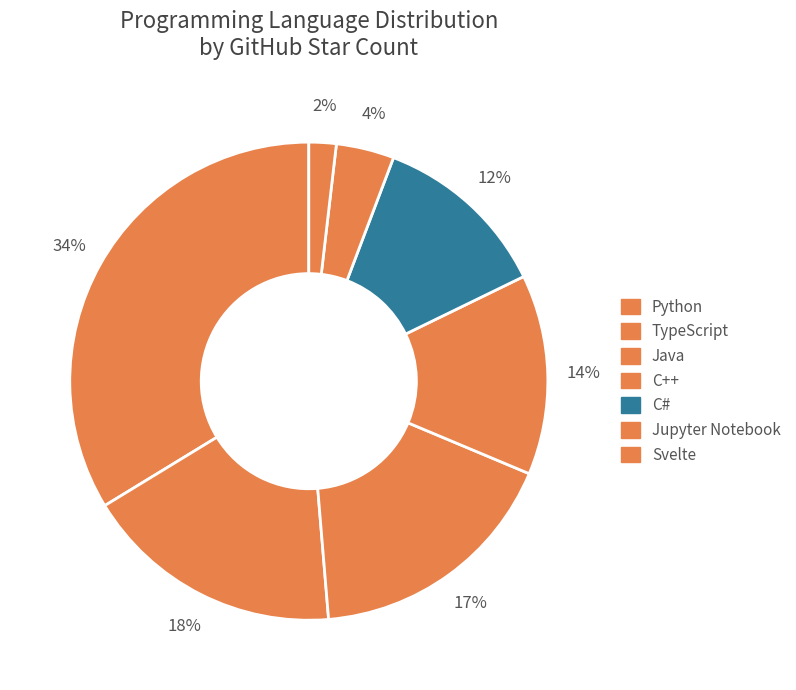

Rank the categories by value from highest to lowest.

Python, TypeScript, Java, C++, C#, Jupyter Notebook, Svelte